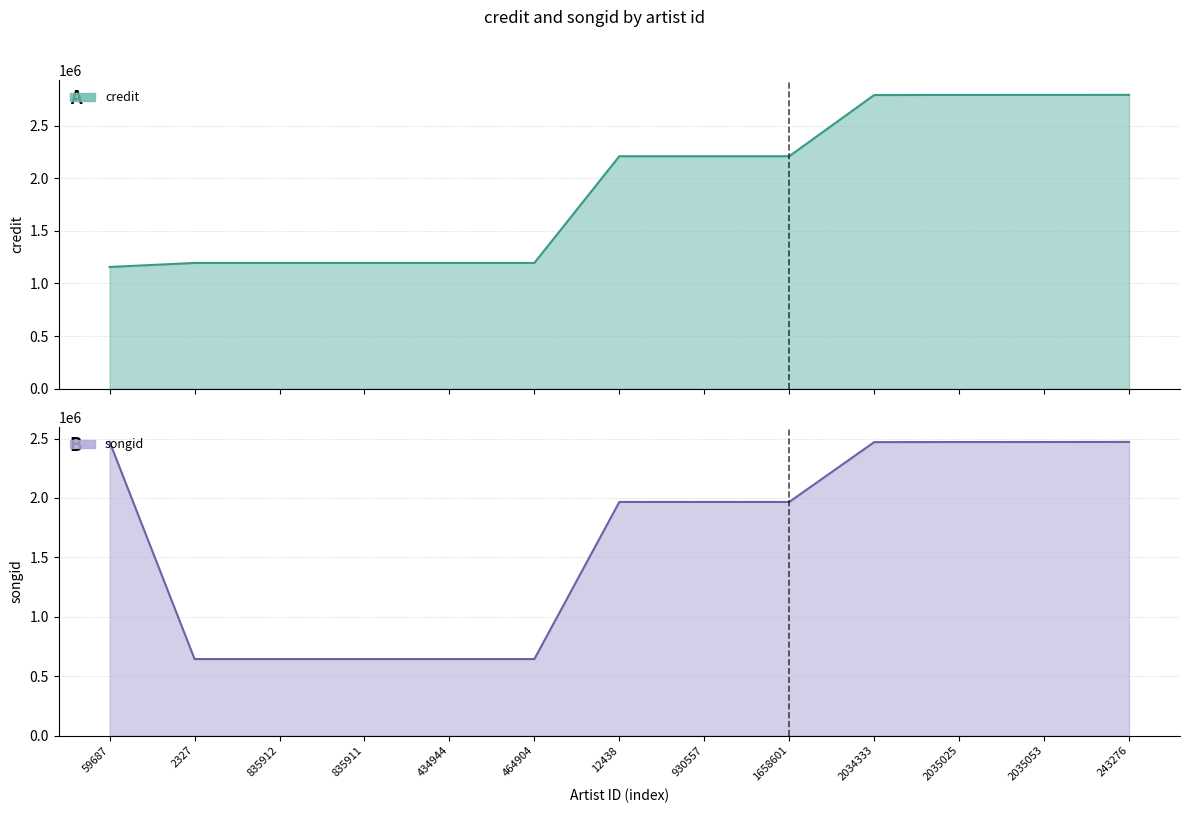

Which series has the largest range (max minus min)?

songid